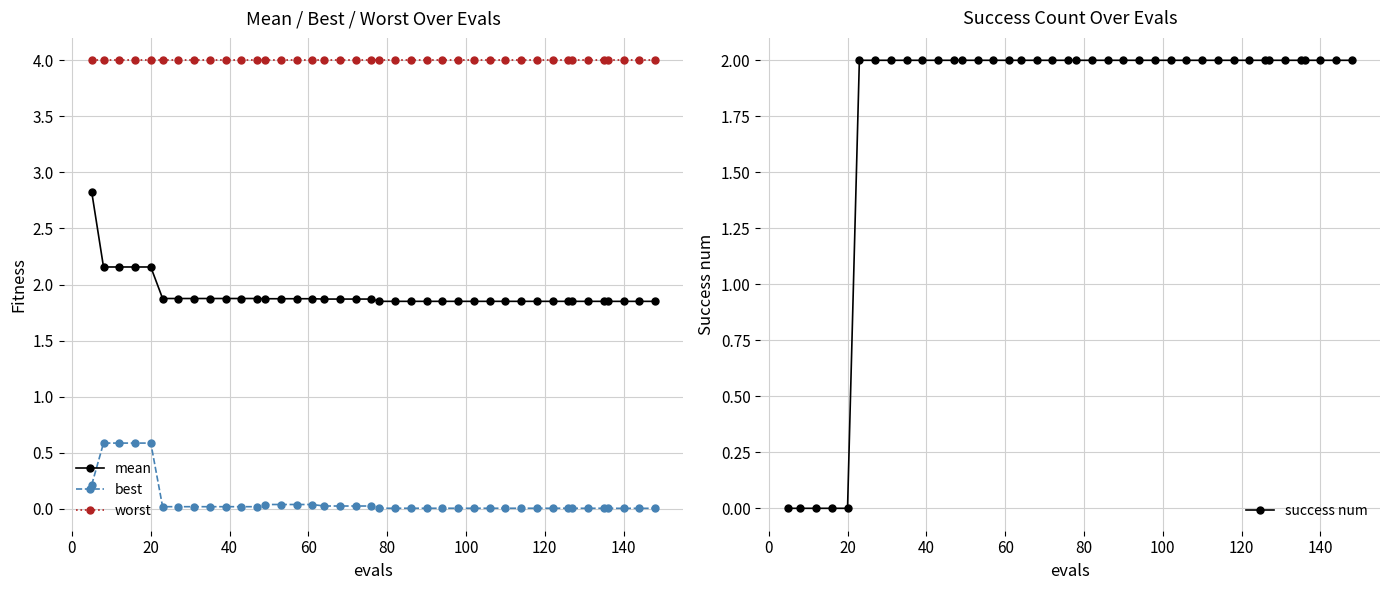

What value does the worst series have at 140?

4.0